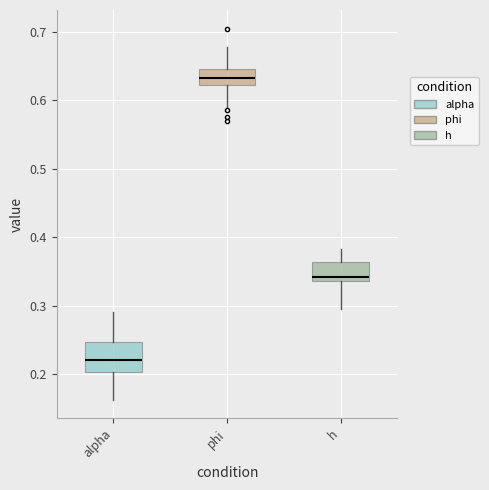

Which box has the highest median line?

phi